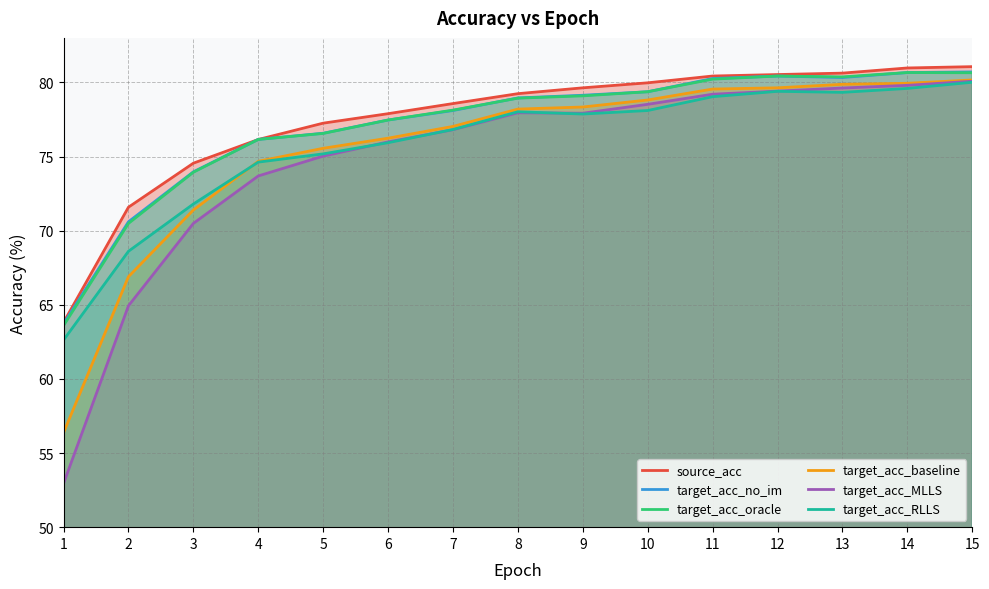

What is the smallest value displayed?

52.9